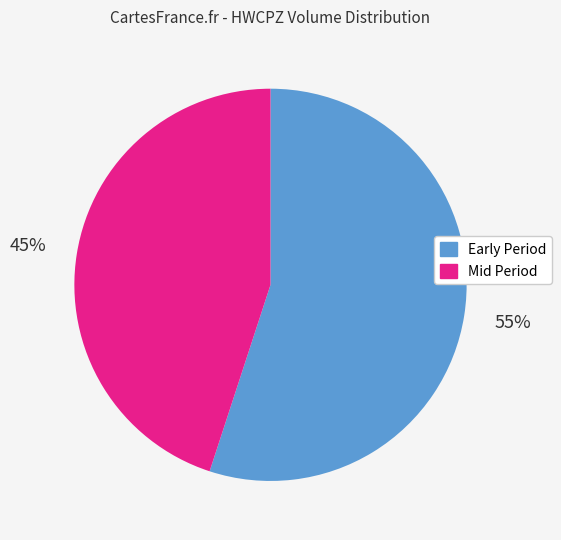

To the nearest percent, what is the difference between the largest and smallest slice percentages?

10%